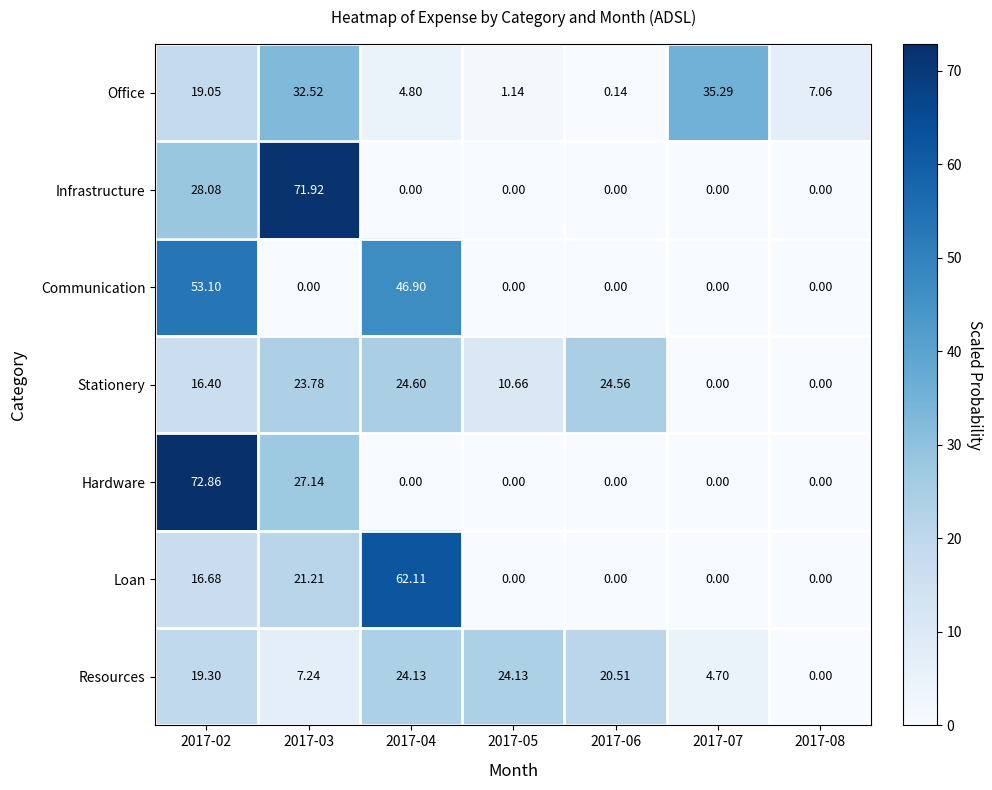

Which series has the largest total across all categories?

Resources